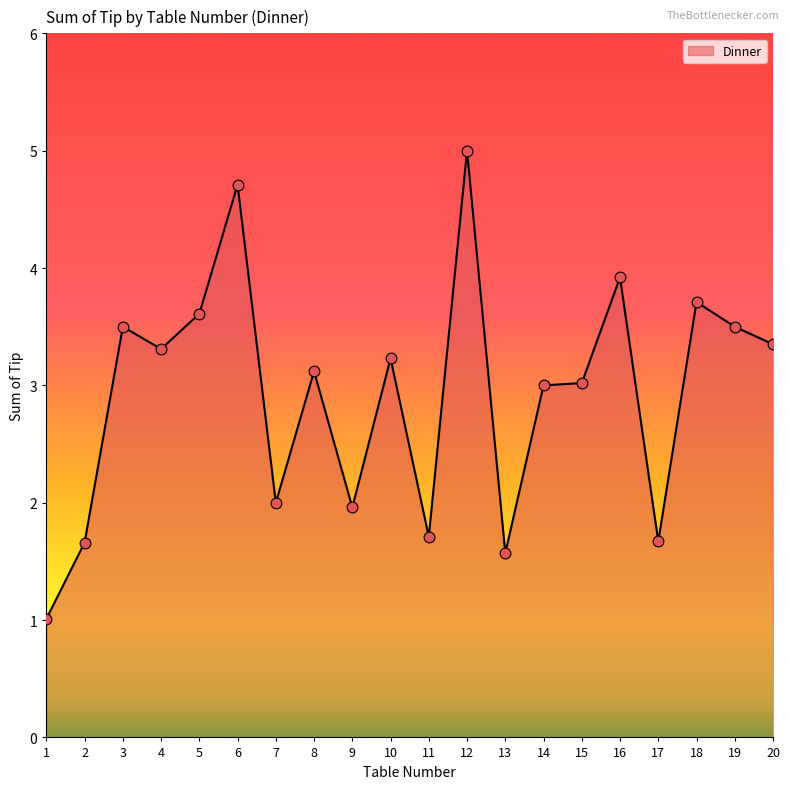

What is the change in value from 4 to 11?

-1.6